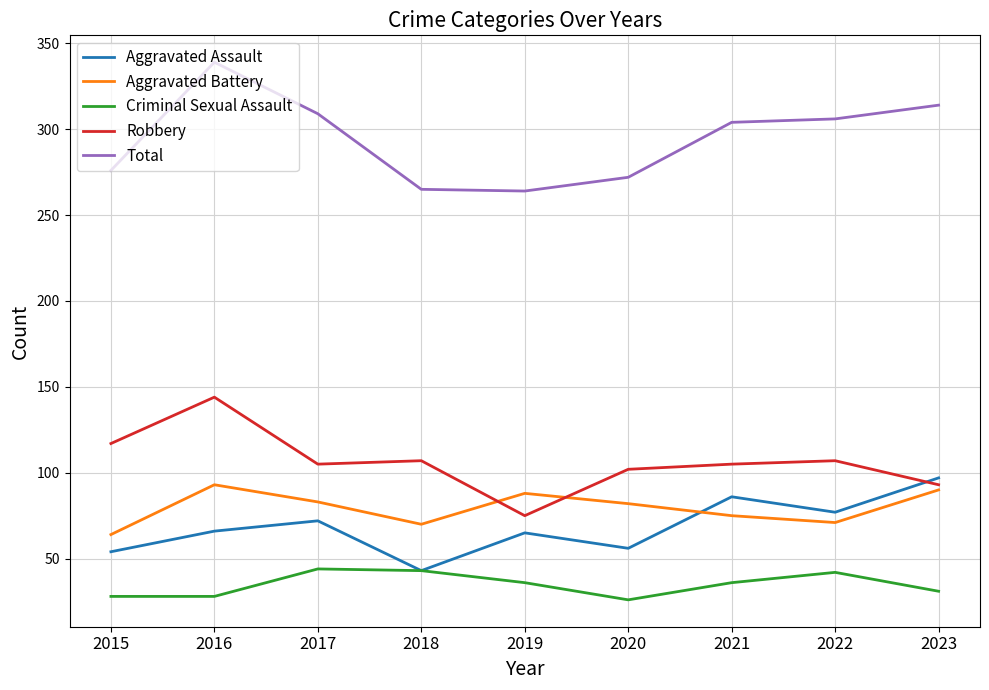

What are all the series names shown in the legend?

Aggravated Assault, Aggravated Battery, Criminal Sexual Assault, Robbery, Total